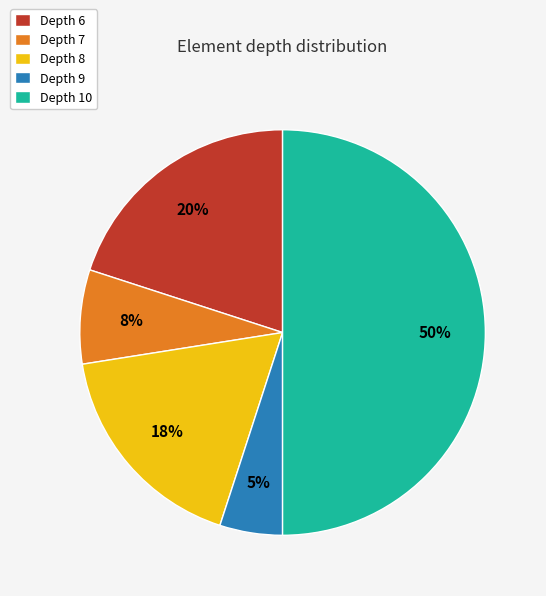

Which has a higher value, Depth 7 or Depth 9?

Depth 7